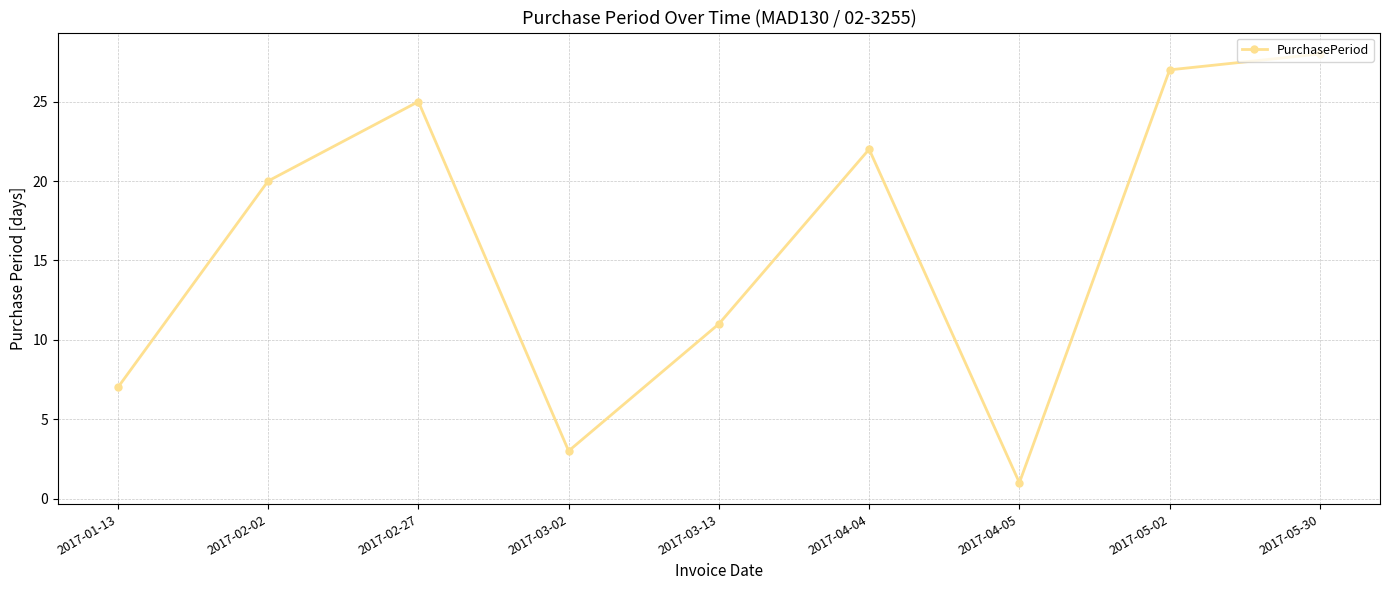

The chart shows a value of 20 at 2017-02-02. True or false?

True